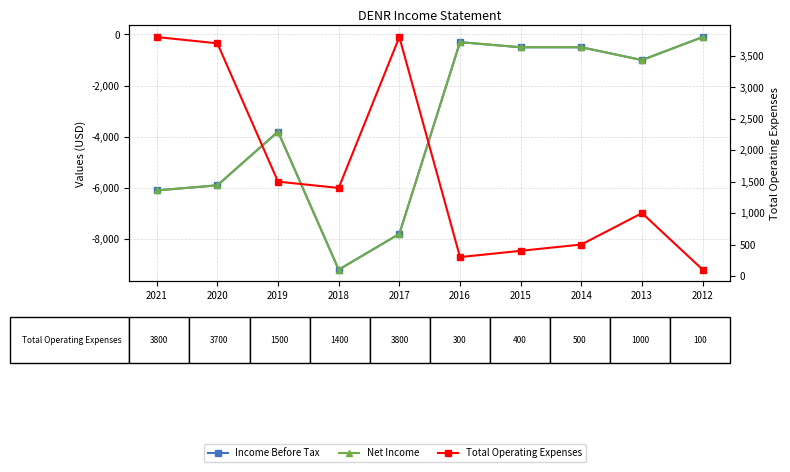

Reading left to right, what are all the values shown in this chart?

Income Before Tax: -6100	-5900	-3800	-9200	-7800	-300	-500	-500	-1000	-100
Net Income: -6100	-5900	-3800	-9200	-7800	-300	-500	-500	-1000	-100
Total Operating Expenses: 3800	3700	1500	1400	3800	300	400	500	1000	100